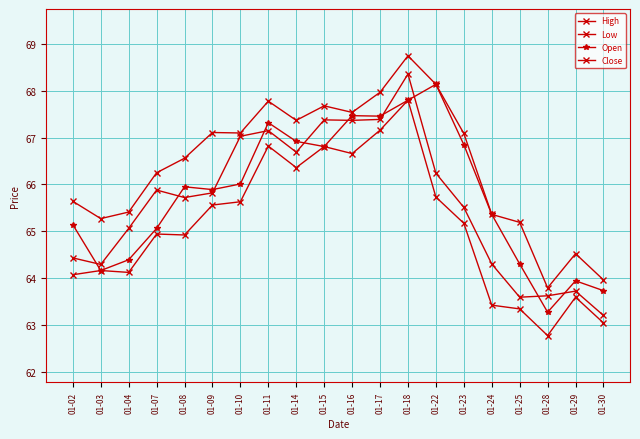

How many lines are shown in the chart?

4